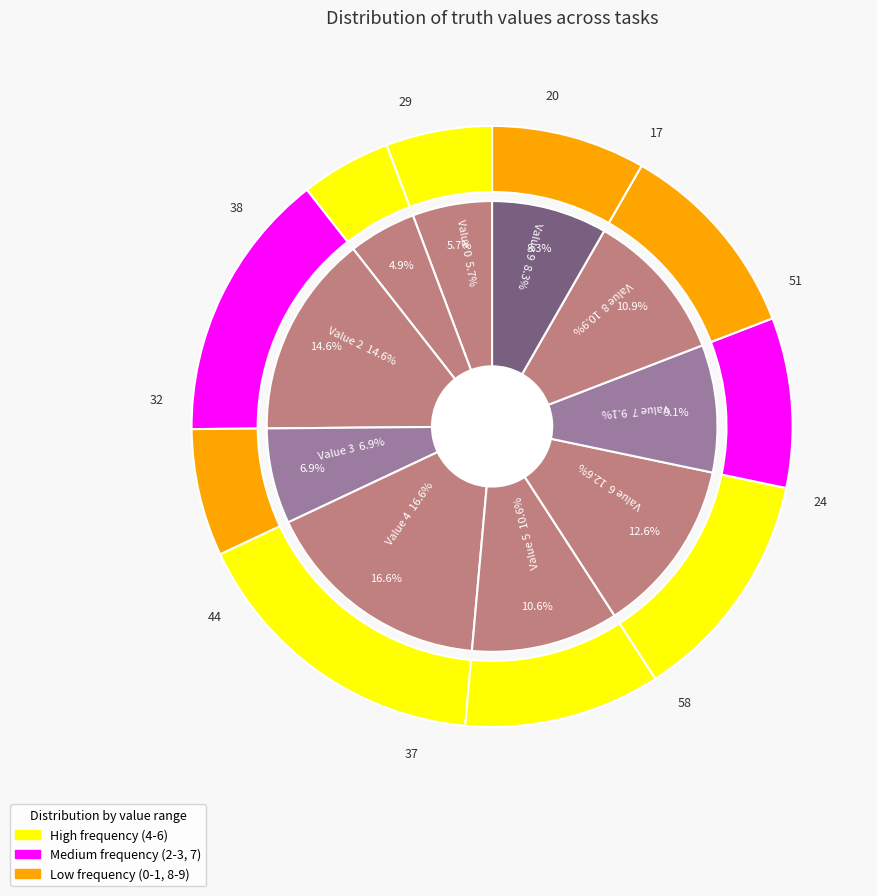

What is the smallest slice in the pie chart?

1